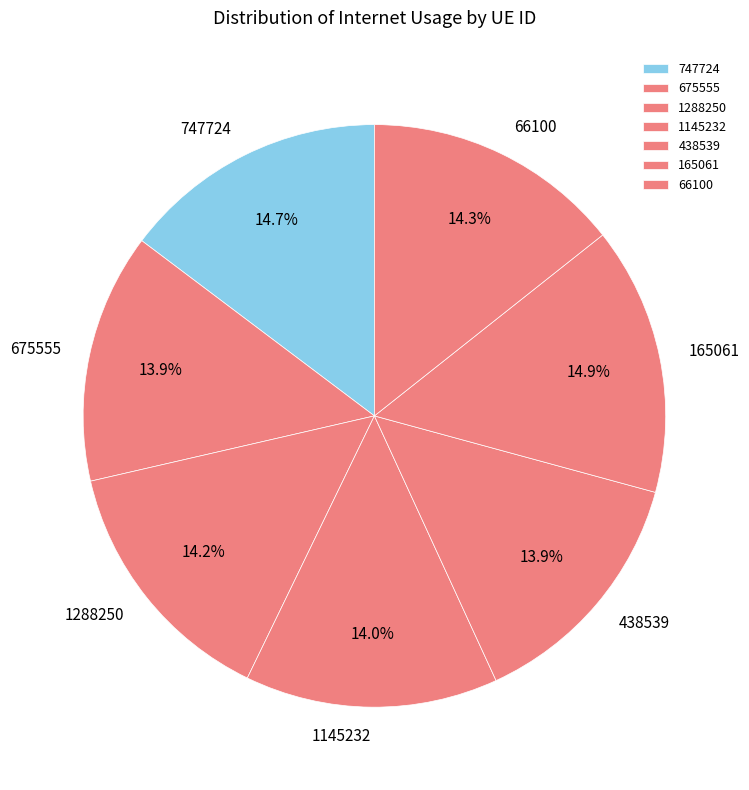

Is it true that 675555 is 14% of the pie?

True